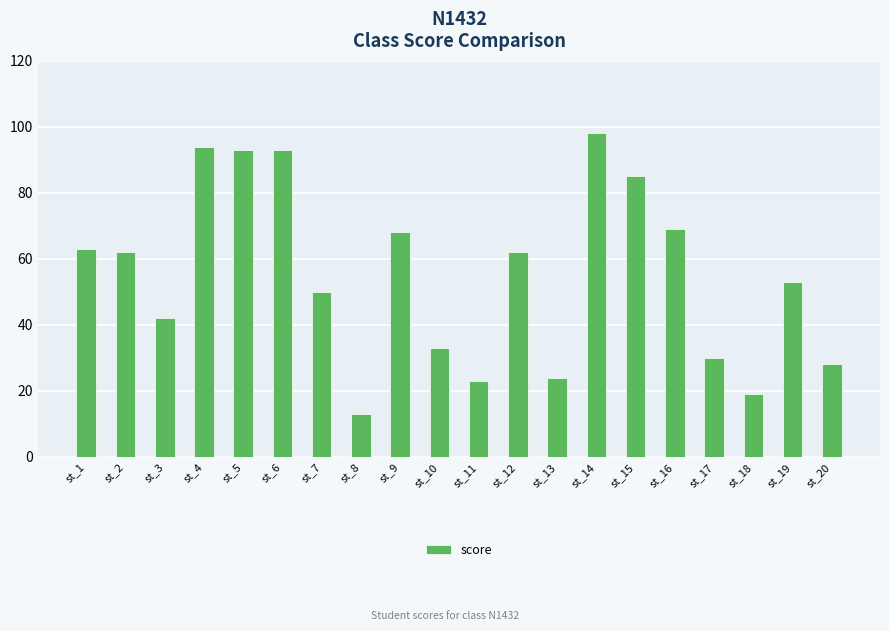

Approximately how many times larger is the value at st_2 compared to st_10?

1.9